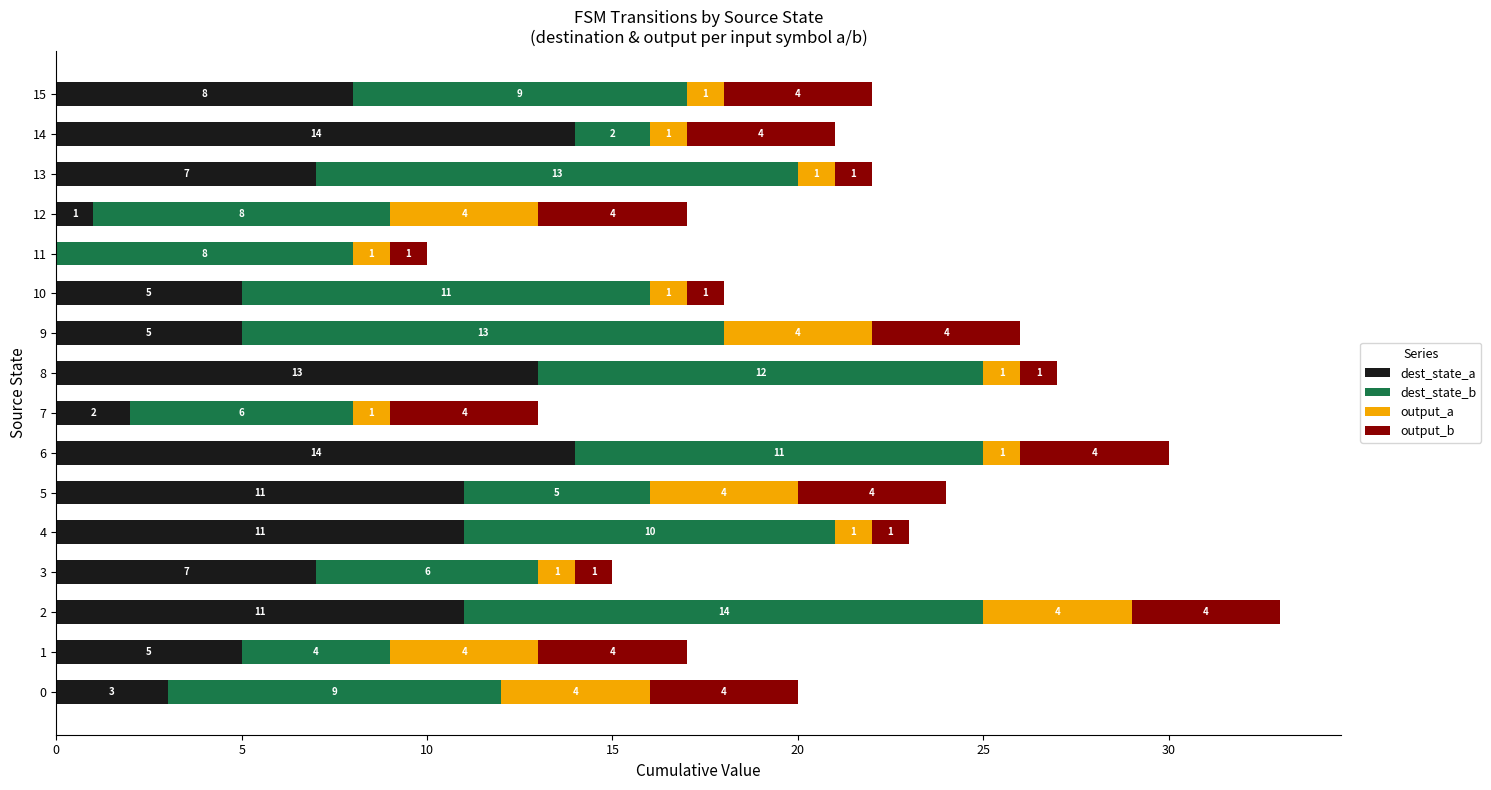

True or false: dest_state_a has a value of 7 at 3.

True